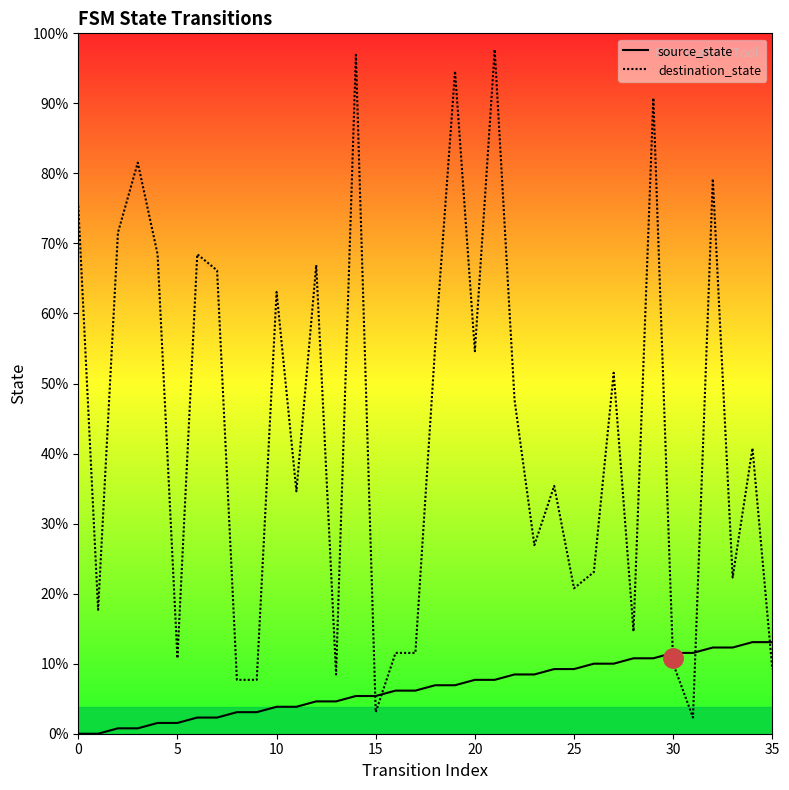

At which category is the sum across all series the highest?

21